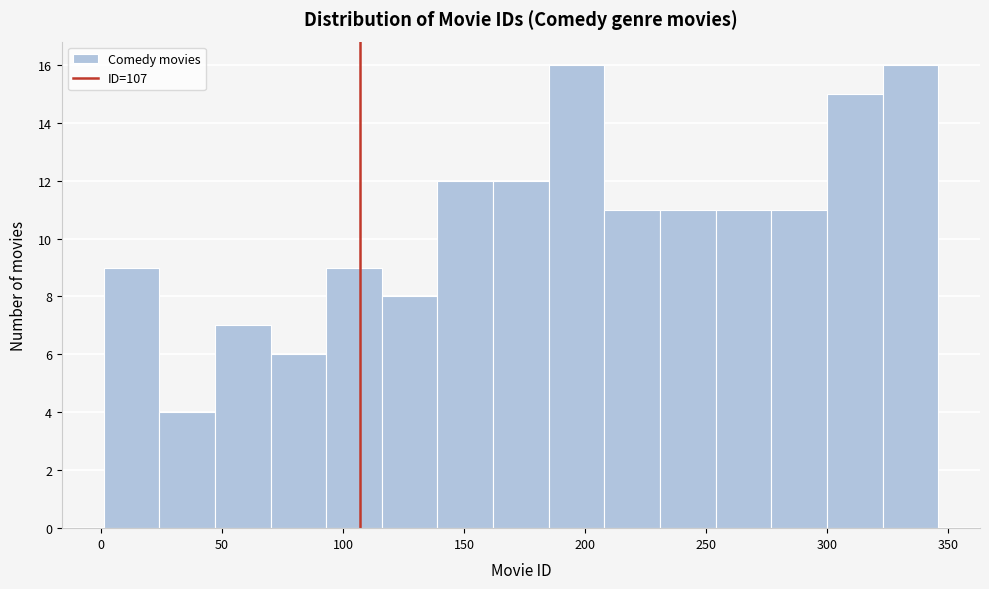

Reading left to right, transcribe this chart: for each bar, give the range it covers on the x-axis and its height. Neither the bar edges nor the heights are printed on the chart, so give them approximately, as read against the axes.

1 to 24: 9
24 to 47: 4
47 to 70: 7
70 to 93: 6
93 to 116: 9
116 to 139: 8
139 to 162: 12
162 to 185: 12
185 to 208: 16
208 to 231: 11
231 to 254: 11
254 to 277: 11
277 to 300: 11
300 to 323: 15
323 to 346: 16